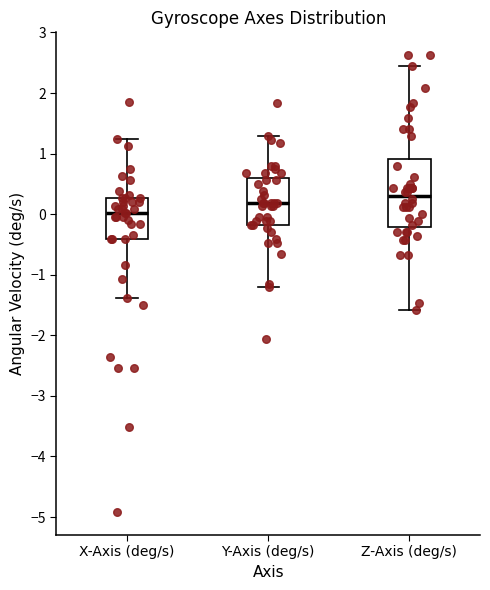

Which box has the lowest median line?

X-Axis (deg/s)